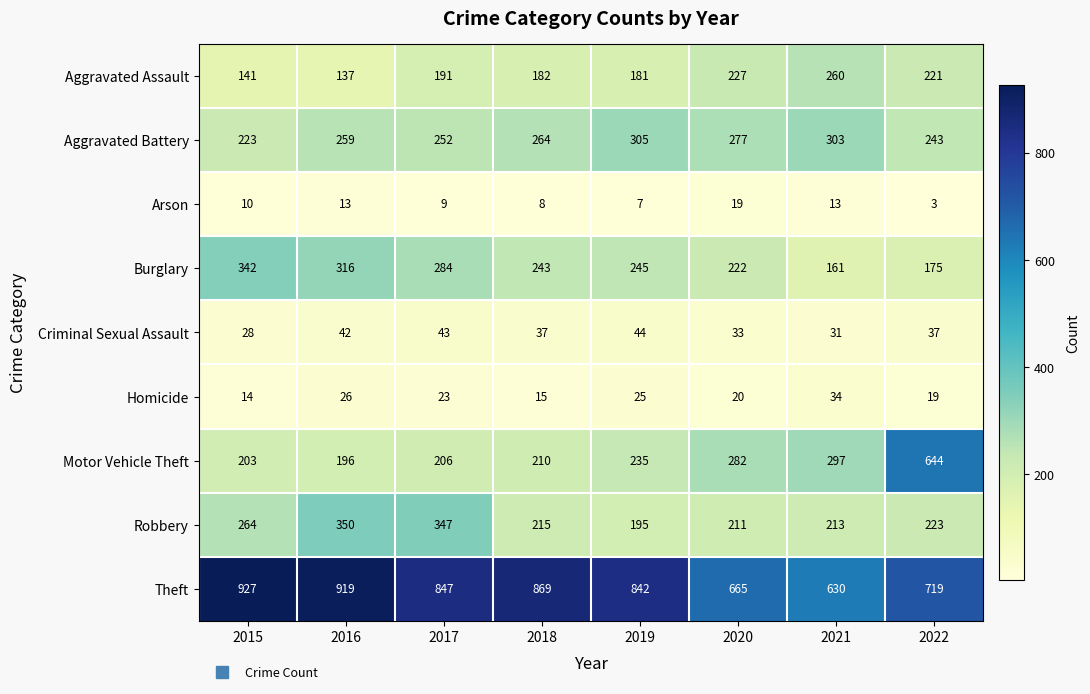

At which category is the sum across all series the highest?

2022